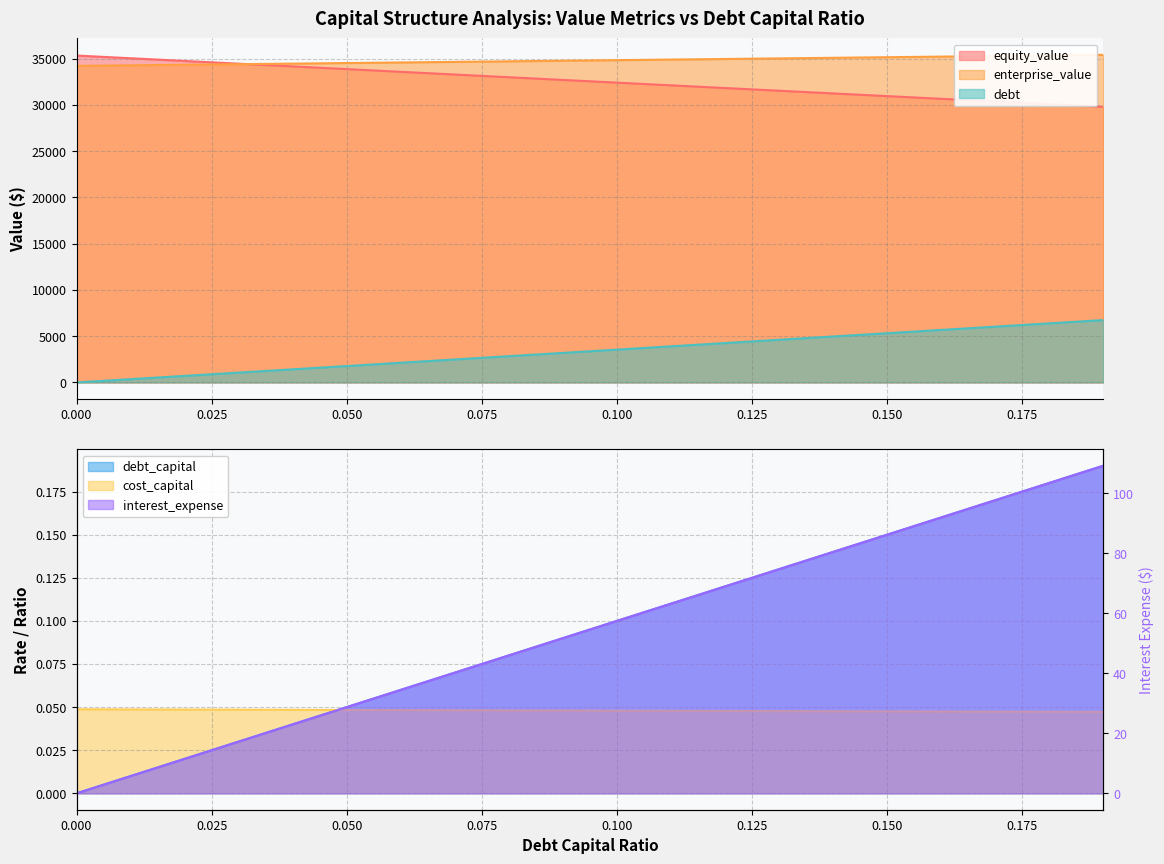

How many distinct data groups are displayed?

6